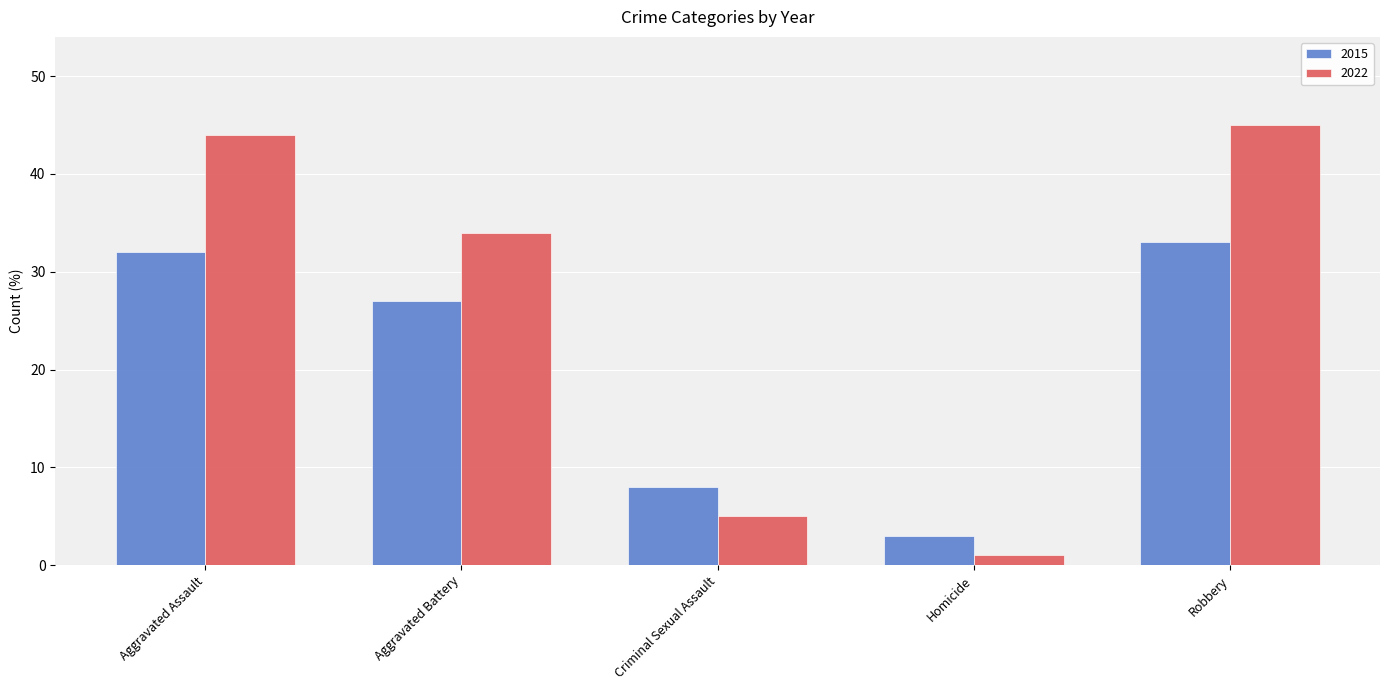

Reading left to right, transcribe all the data shown in this chart.

2015: Aggravated Assault=32	Aggravated Battery=27	Criminal Sexual Assault=8	Homicide=3	Robbery=33
2022: Aggravated Assault=44	Aggravated Battery=34	Criminal Sexual Assault=5	Homicide=1	Robbery=45